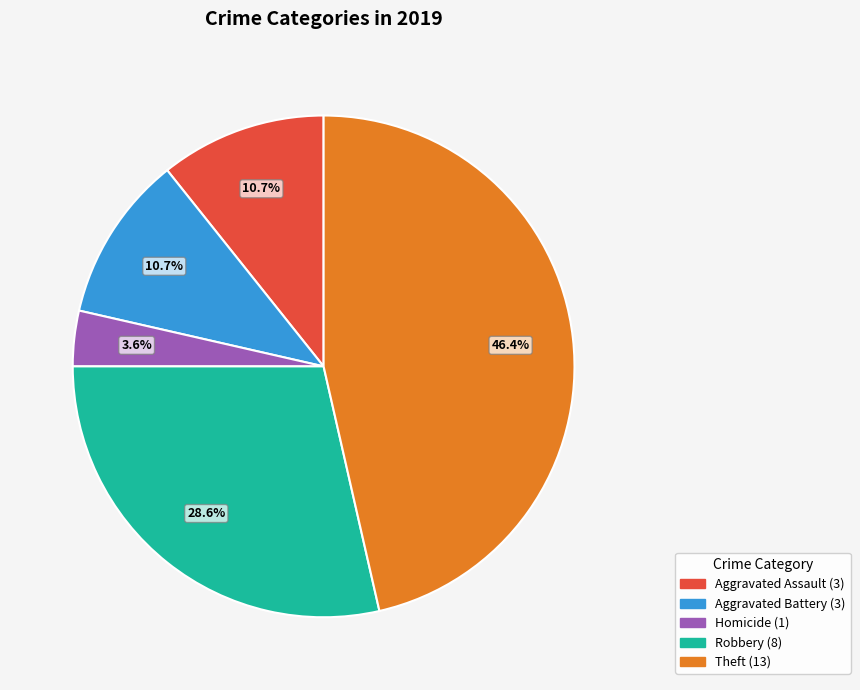

Is there any slice that represents more than half of the pie?

No